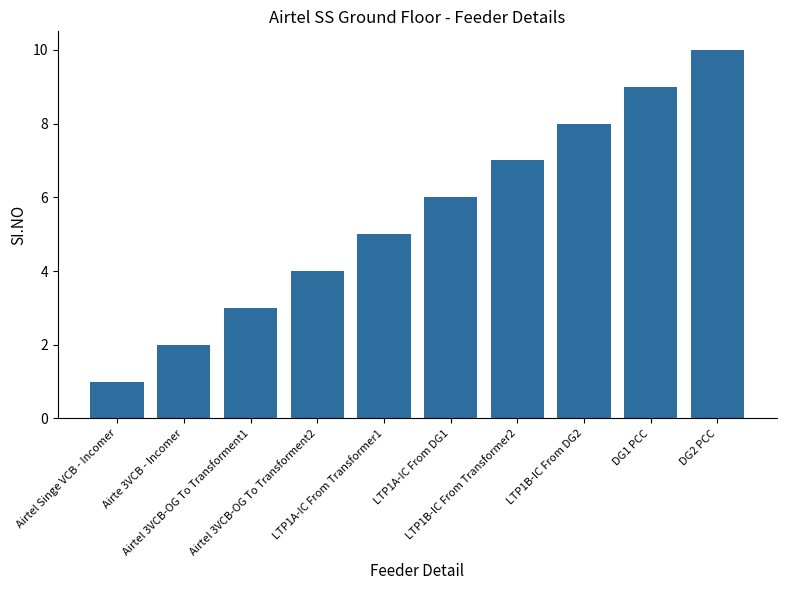

The chart shows a value of 2 at Airte 3VCB - Incomer. True or false?

True